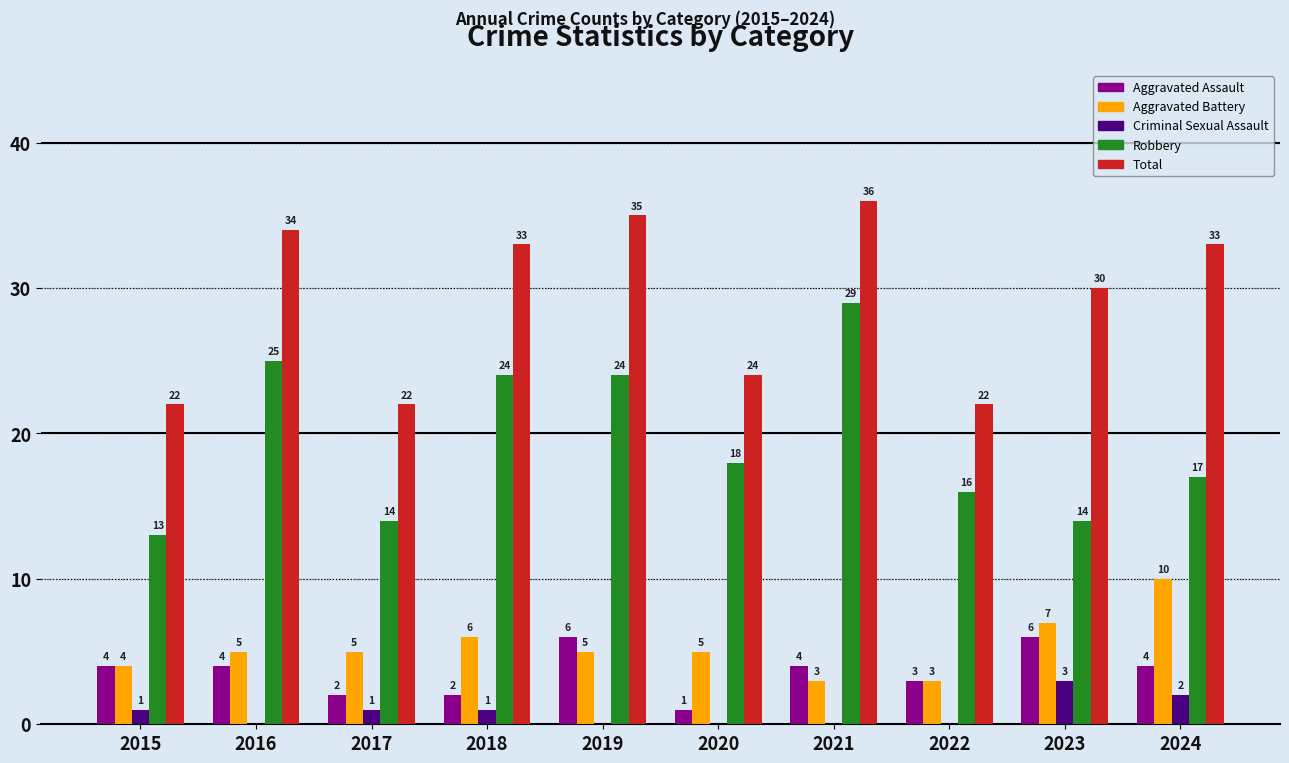

Does the chart contain stacked bars?

No